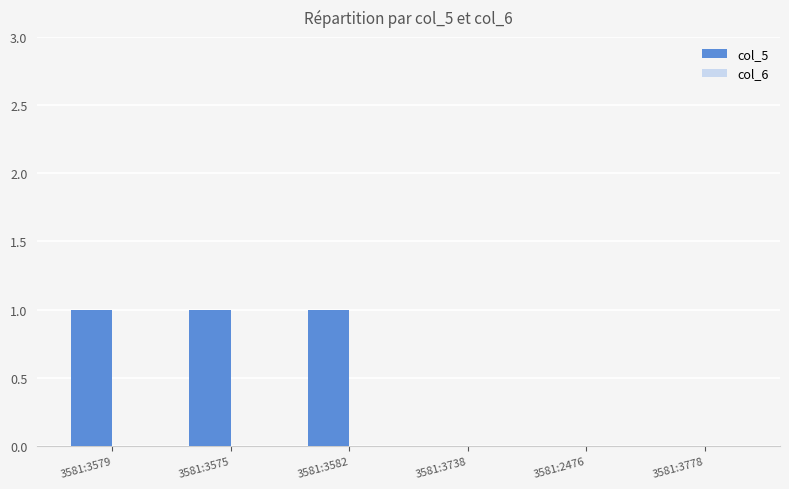

Between 3581:3582 and 3581:2476, which is larger?

3581:3582